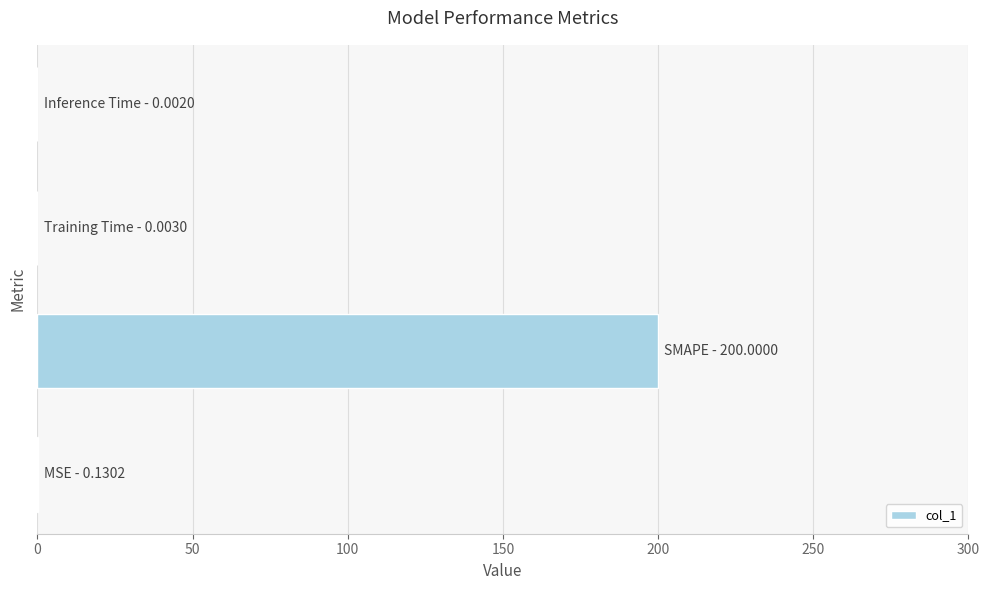

What is the sum of all values?

200.1